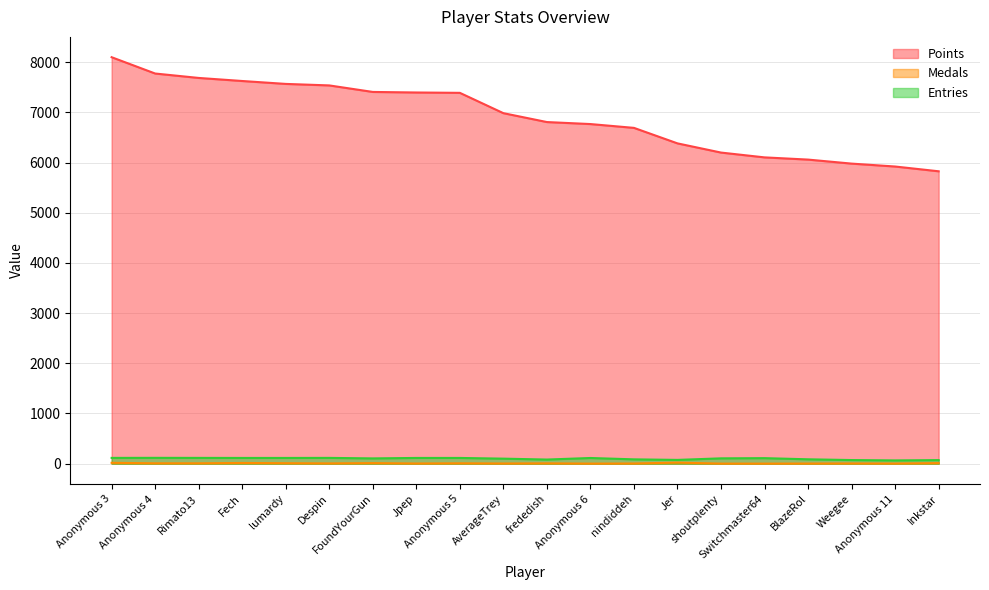

How many series are shown in this chart?

3